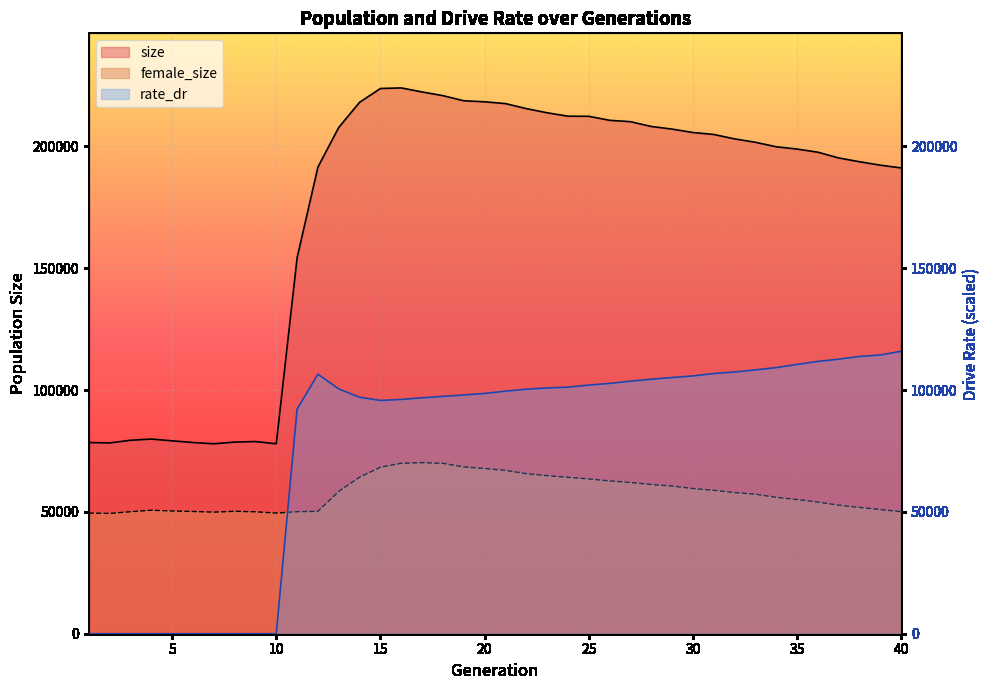

In rate_dr, how many points are higher than both neighbors (excluding endpoints)?

1